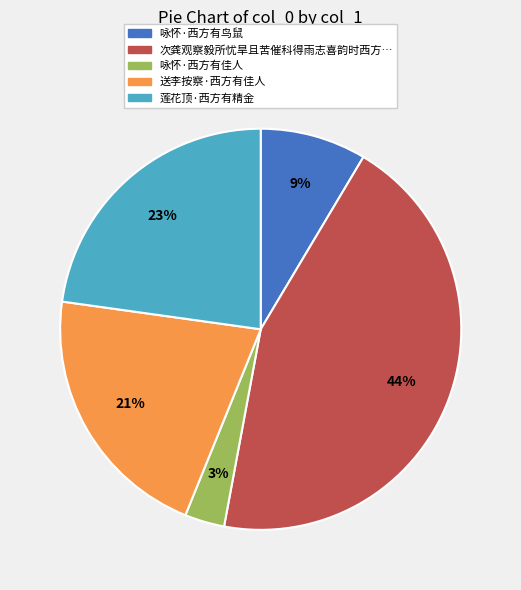

Is there any slice that represents more than half of the pie?

No